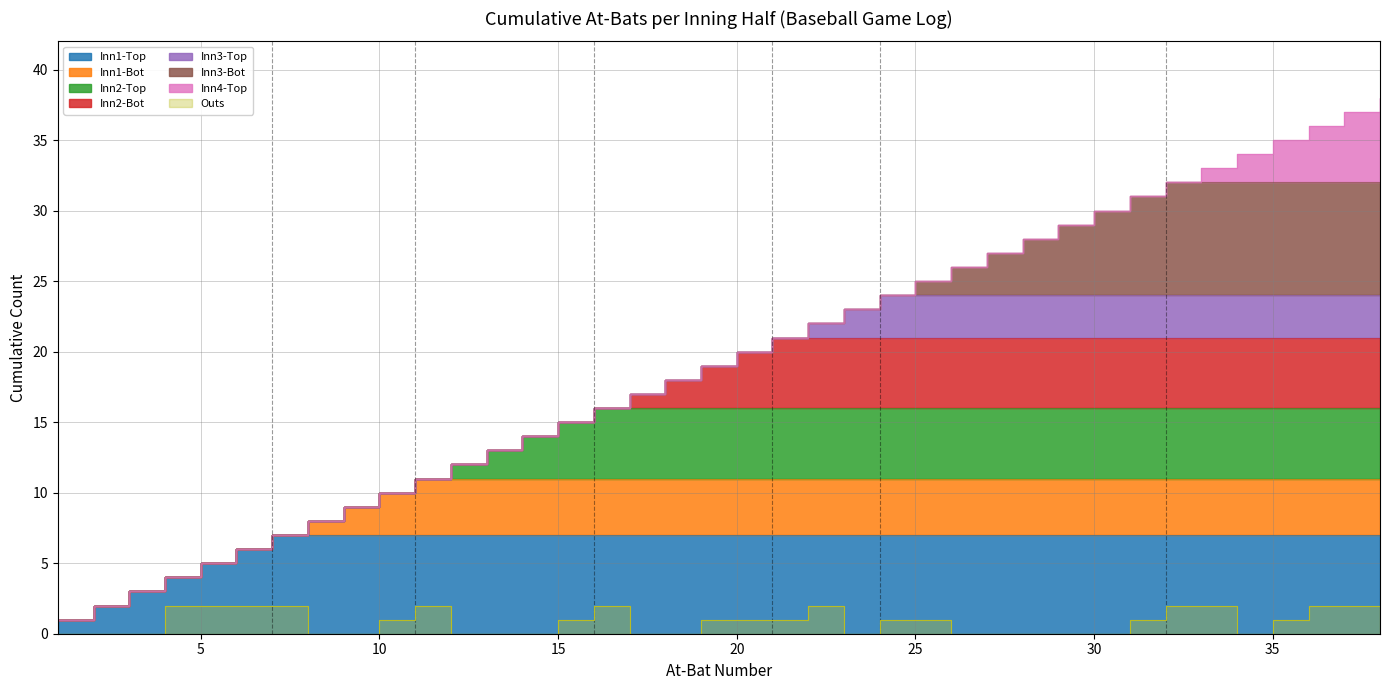

True or false: At_Bat has more than 2 points higher than both neighbors.

False